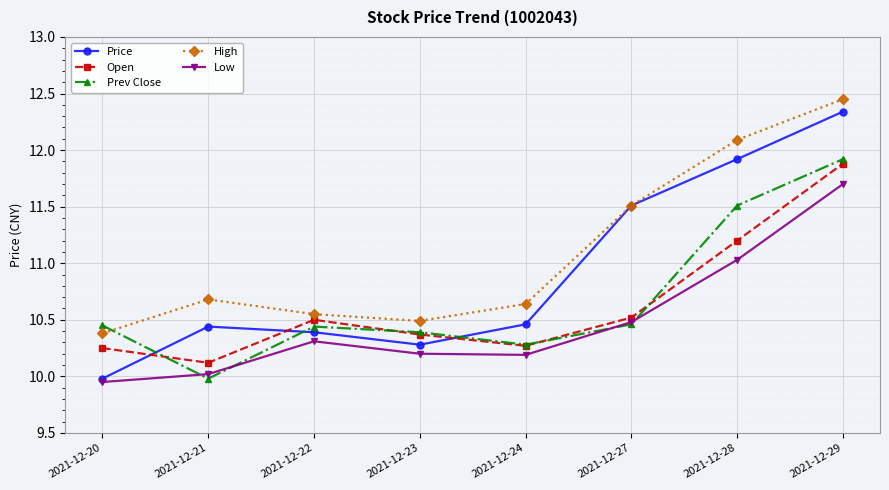

What is the sum of the Open values at 2021-12-21 and 2021-12-20?

20.4